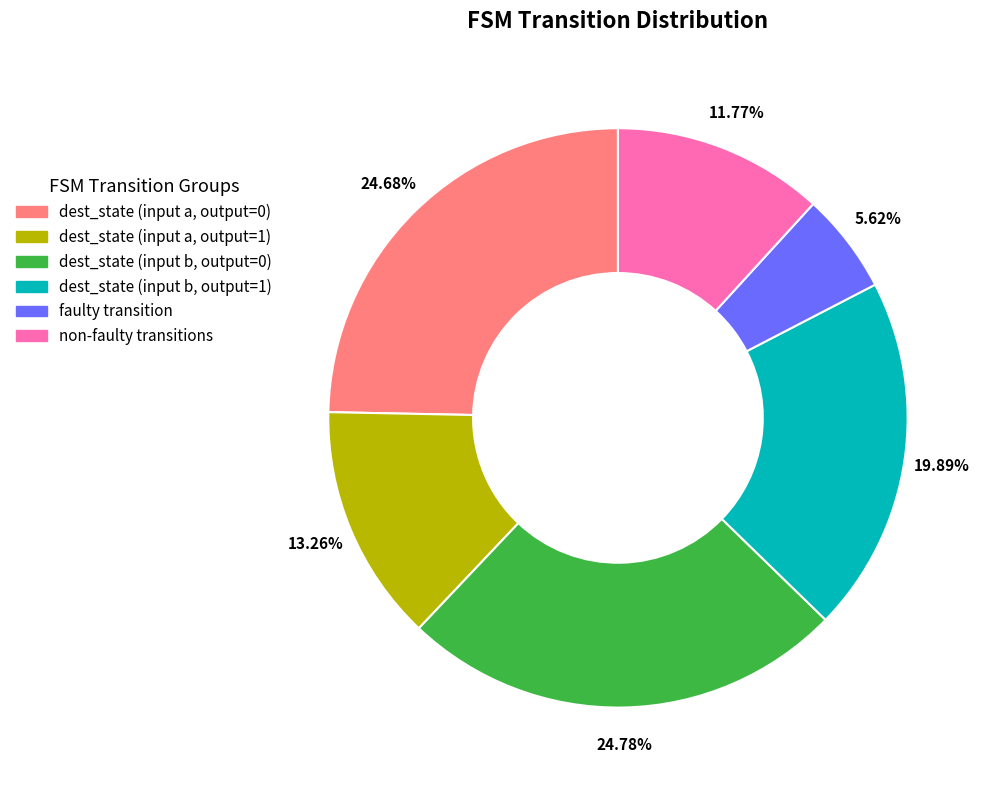

To the nearest percent, what is the difference between the largest and smallest slice percentages?

19%